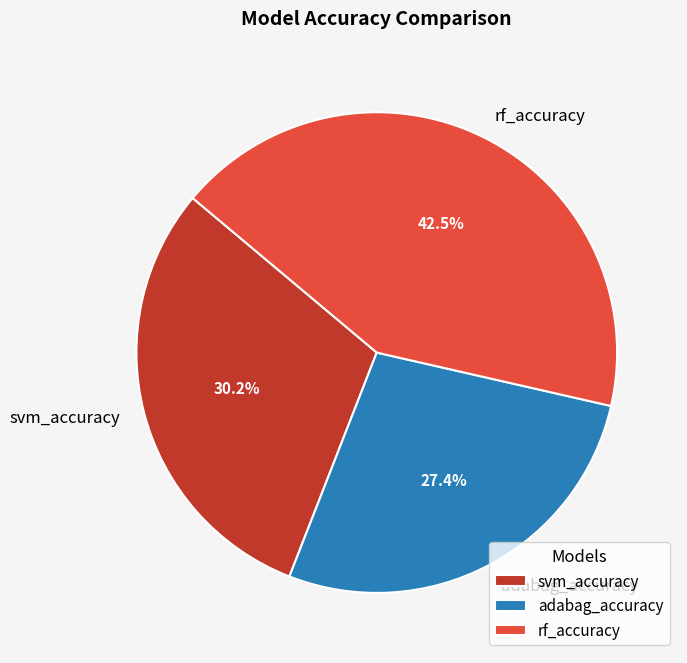

The adabag_accuracy slice represents 40% of the pie. True or false?

False